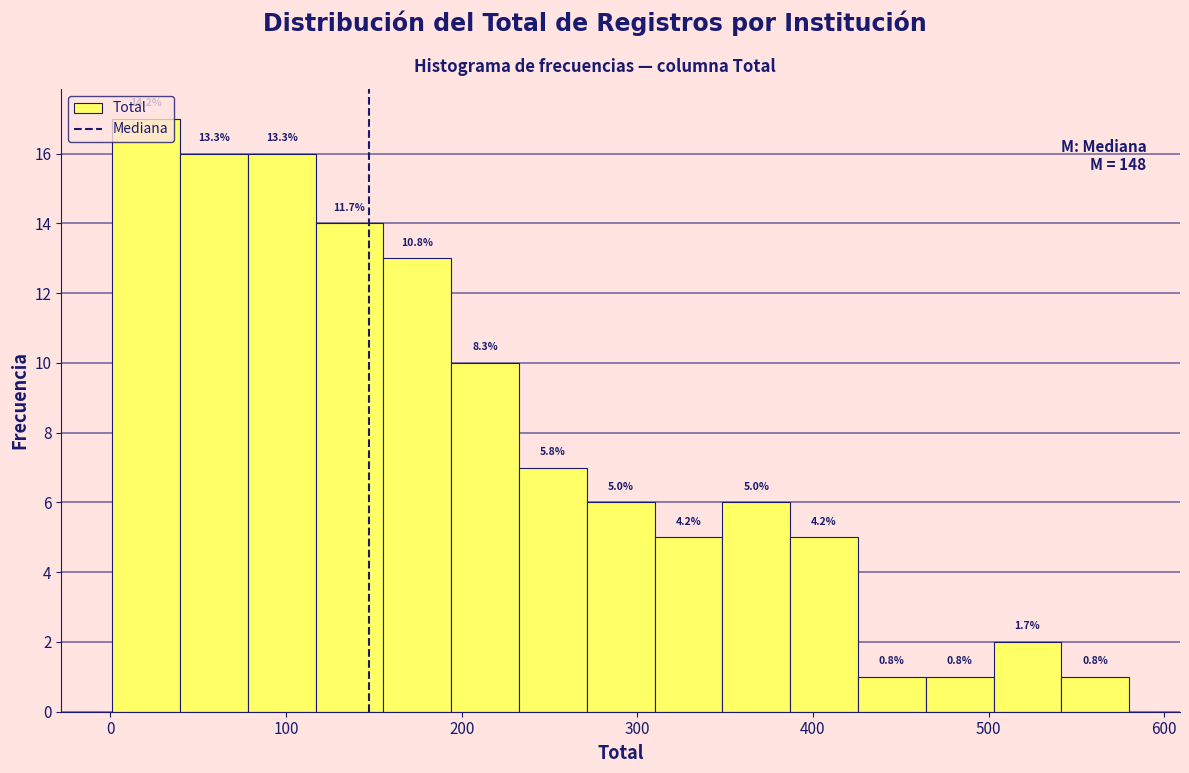

Around what value on the x-axis is the tallest bar? Give the approximate position of its centre, as read against the axis.

20